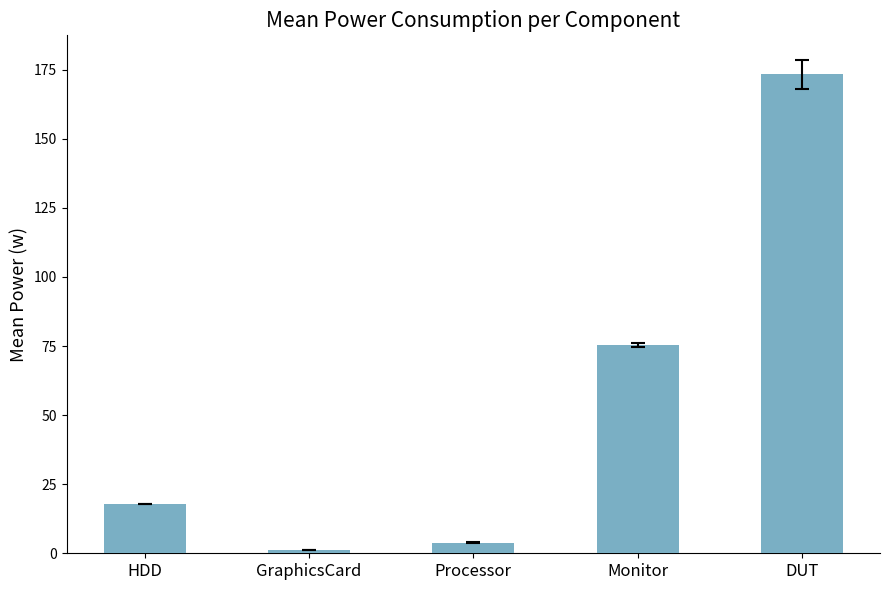

Where is the data nearest to the value 87?

Monitor